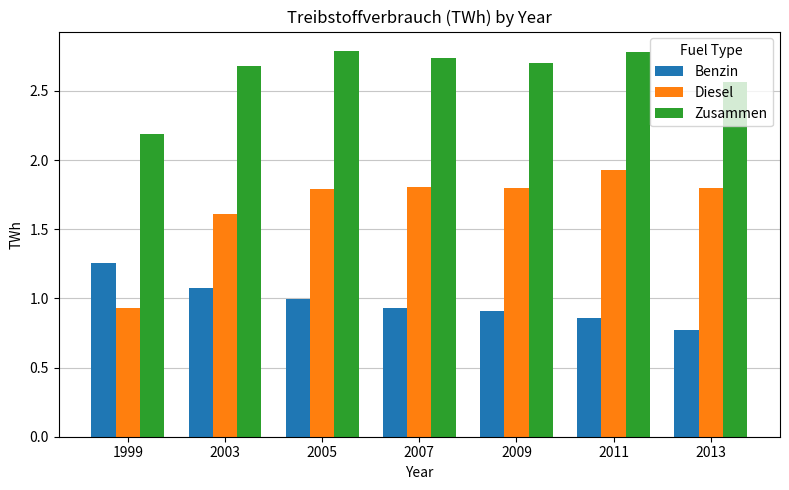

Where does the Diesel series first go above 1?

2003